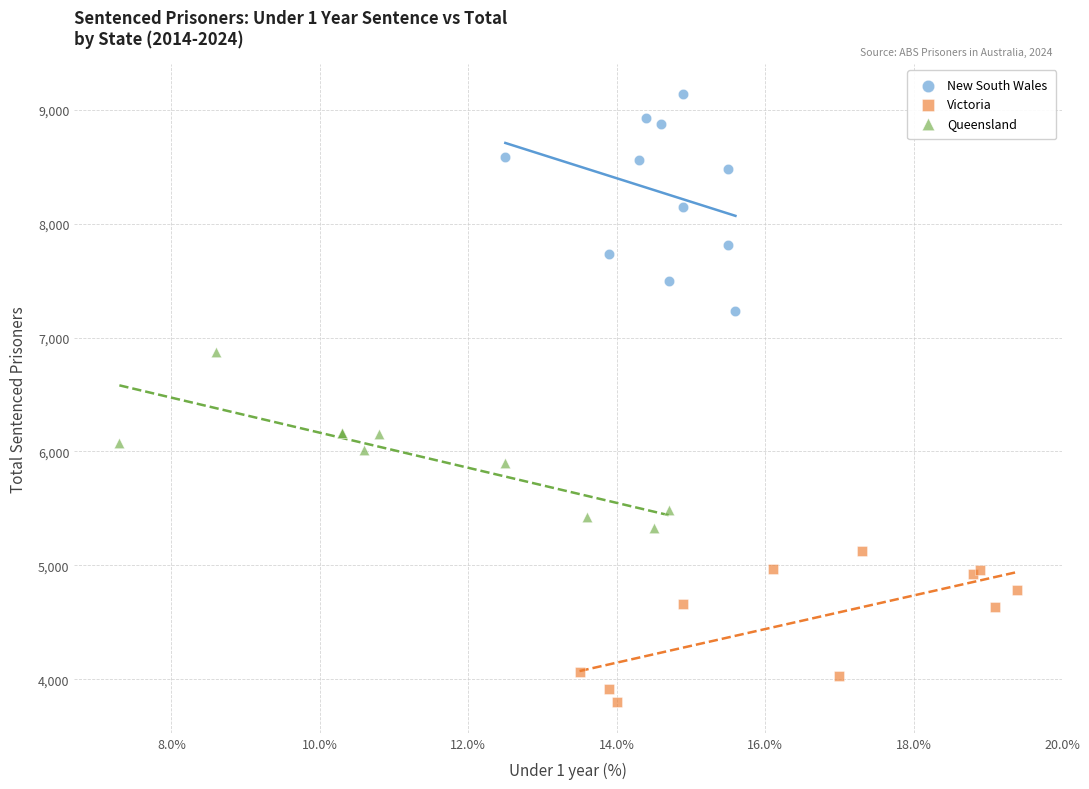

Which series contains the highest Y value?

New South Wales